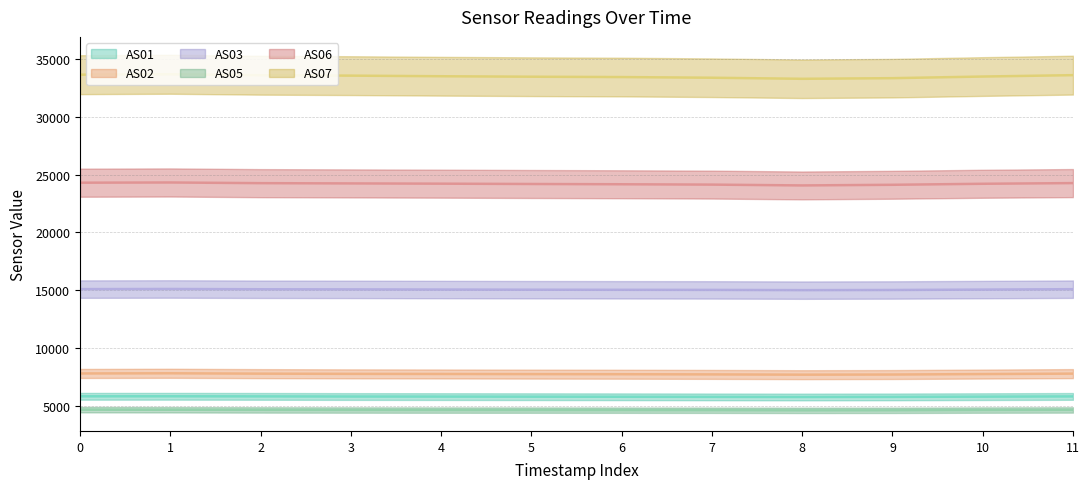

How many data points does each series have?

12